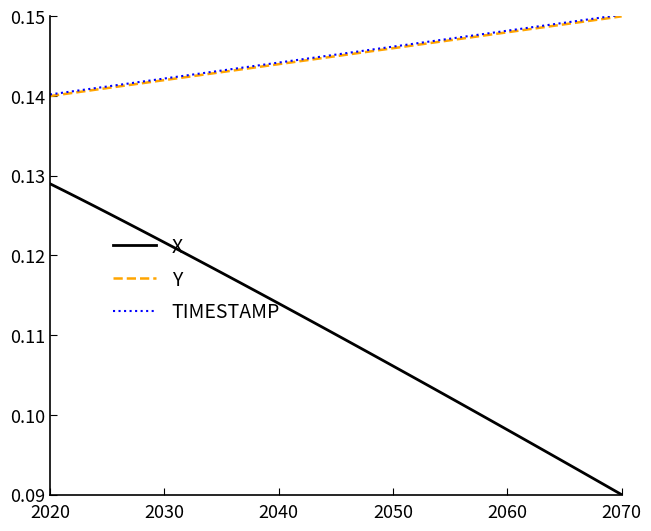

True or false: X and TIMESTAMP intersect in this chart.

False